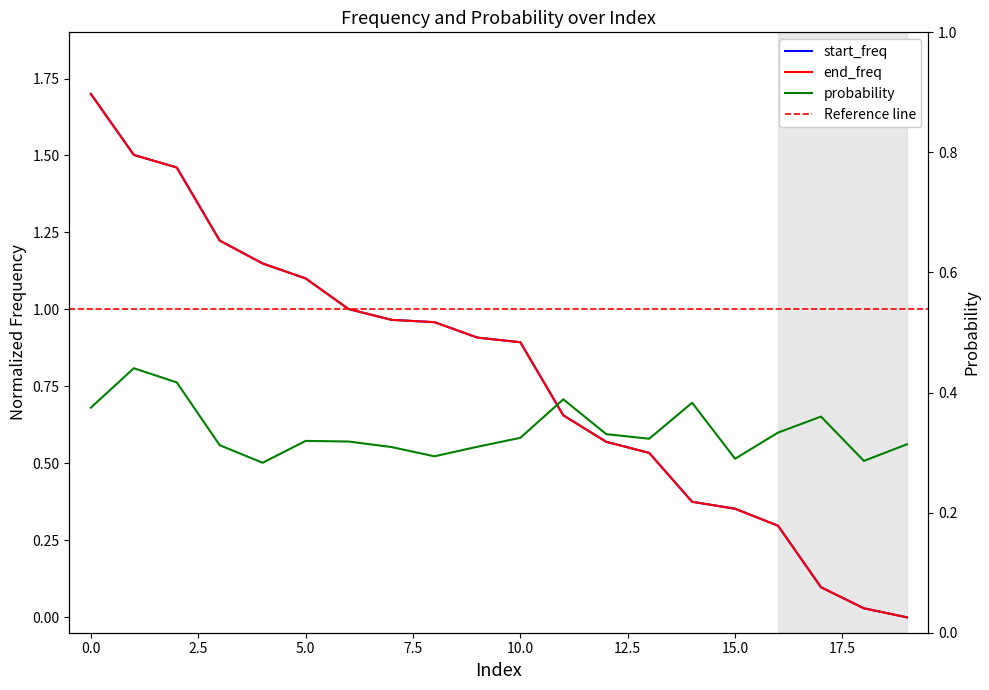

Between 1 and 4, which series saw the biggest shift?

start_freq